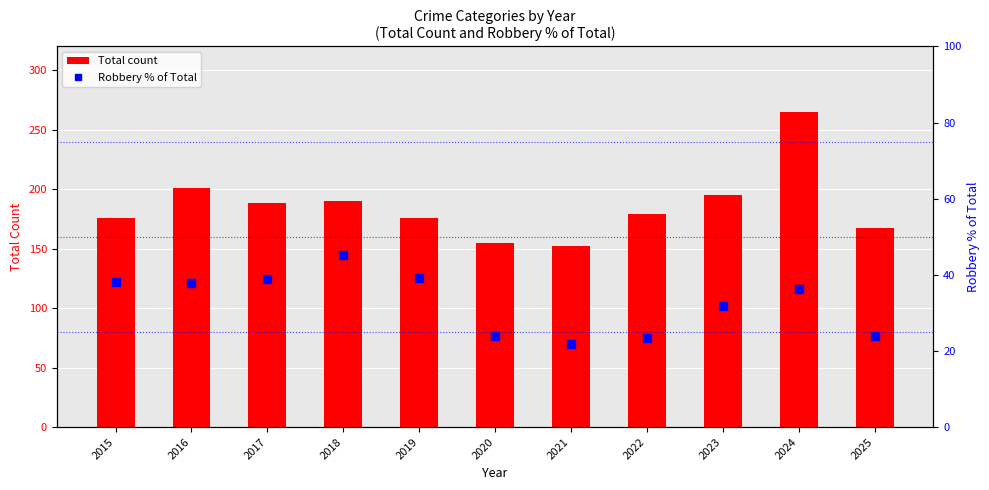

What is the change in value from 2015 to 2025?

-14.1